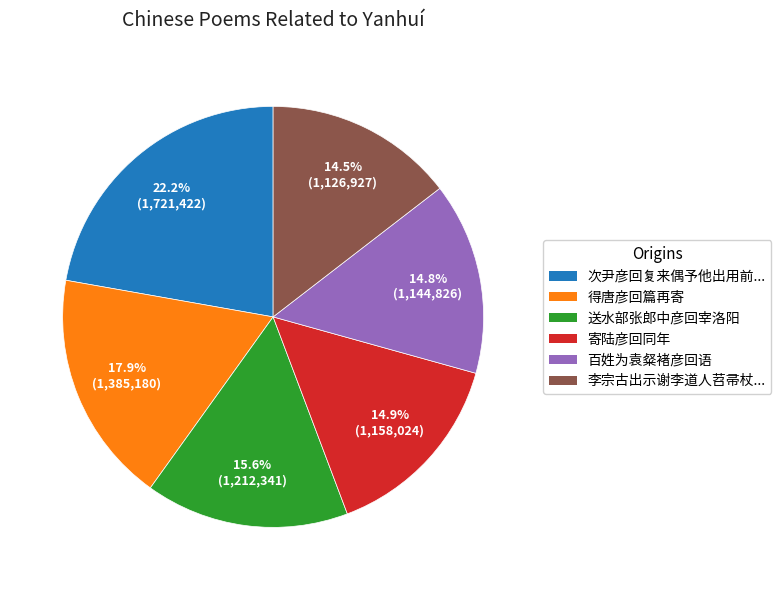

How many slices are in this pie chart?

6